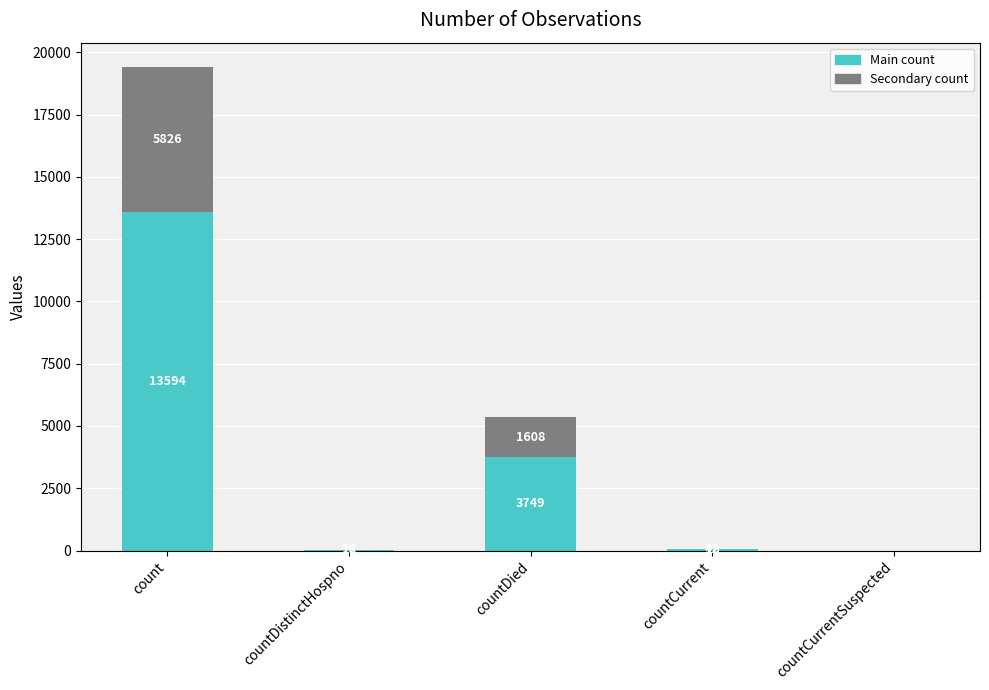

What is the maximum value for Main count?

13594